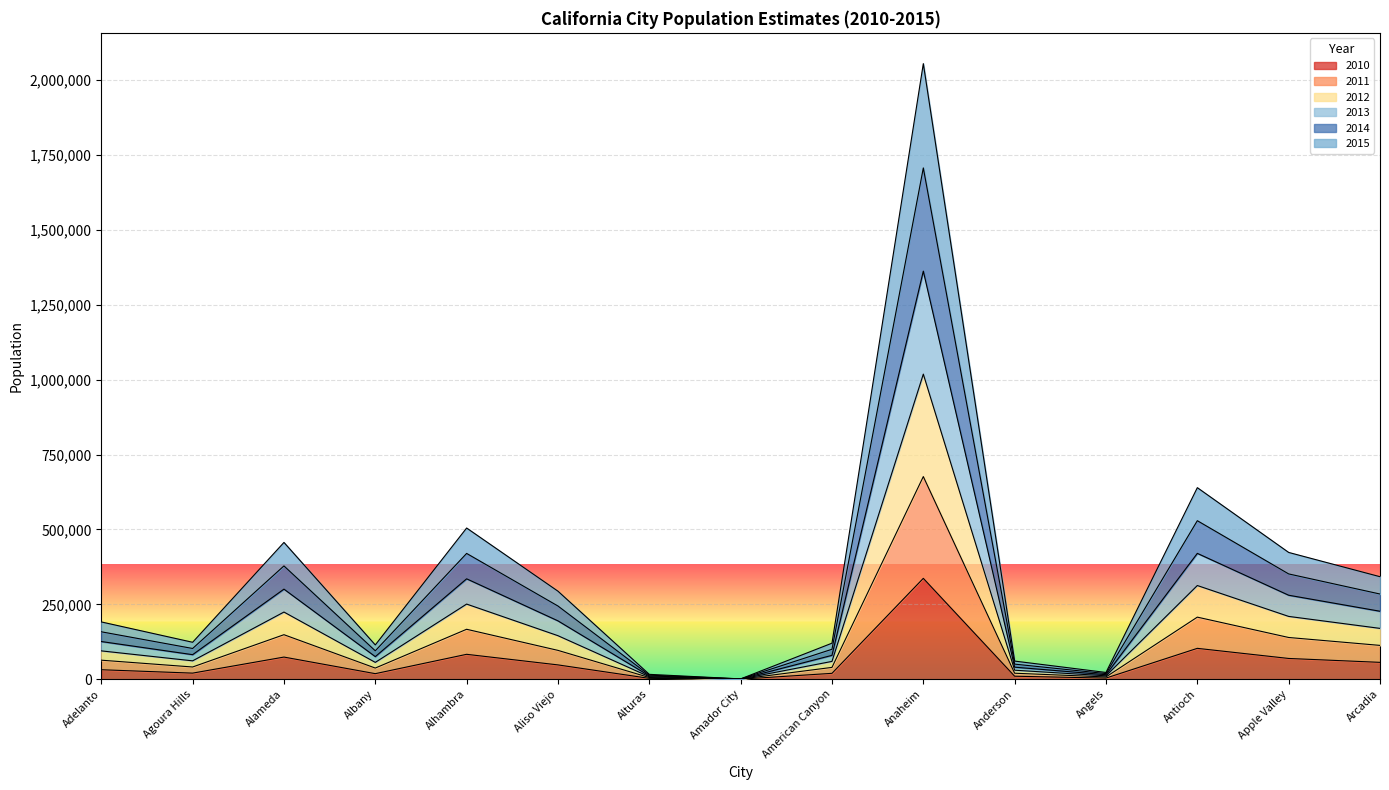

In 2014, how many points are lower than both neighbors (excluding endpoints)?

4